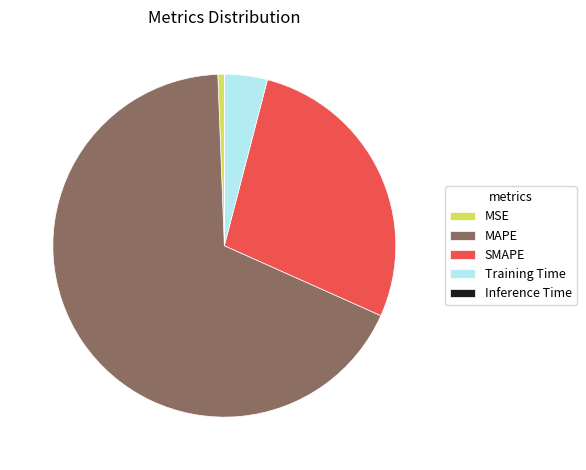

Do MSE and SMAPE together represent more than half of the pie?

No